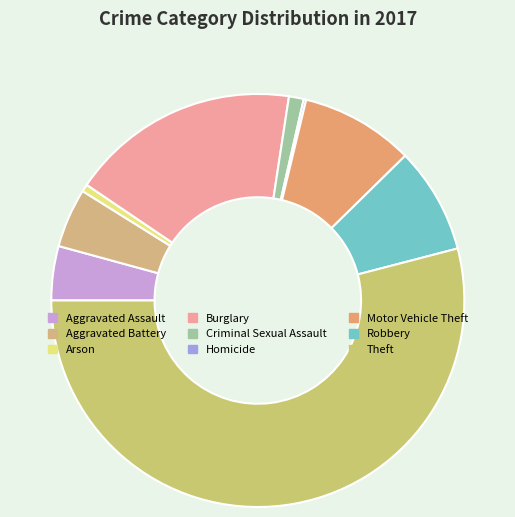

To the nearest percent, what is the difference between the largest and smallest slice percentages?

54%